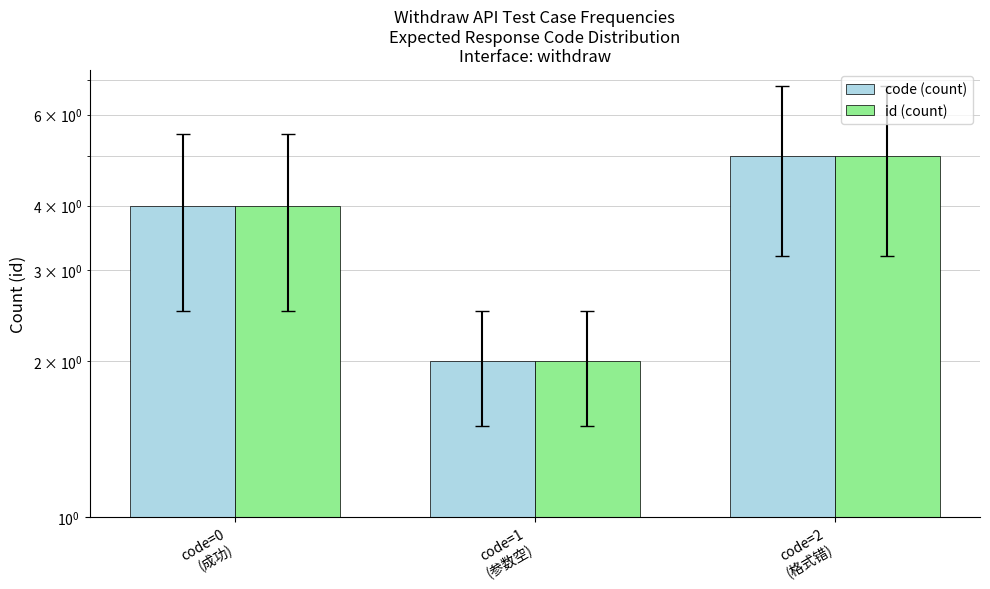

The id (count) series shows 5 at code=2
(格式错). True or false?

True